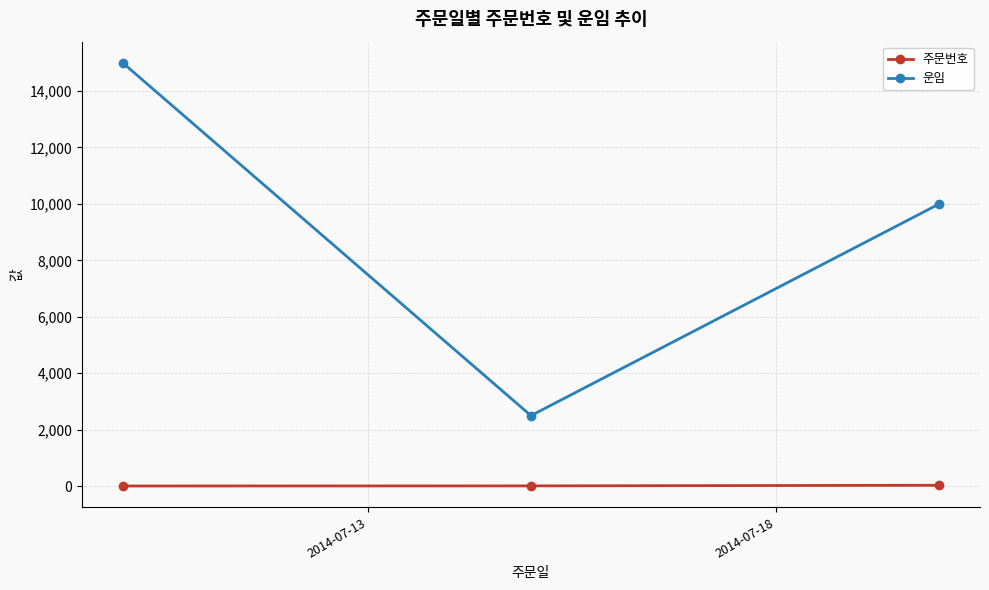

Which series has the widest spread of values?

운임